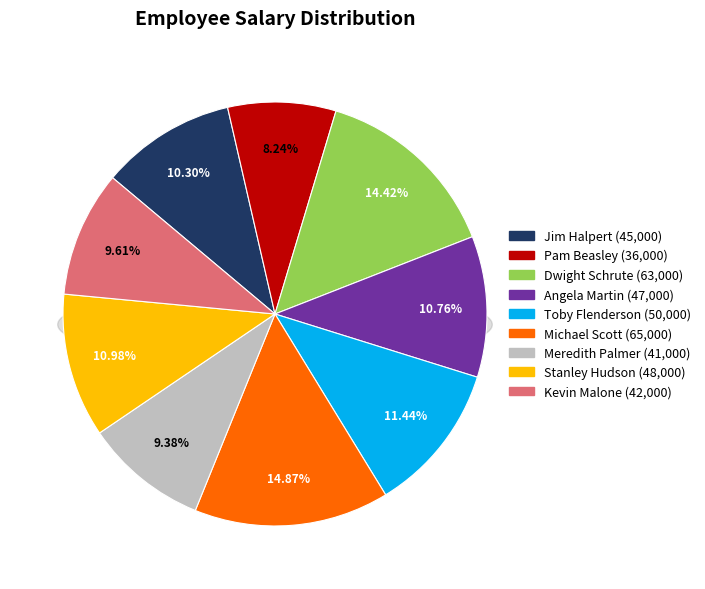

Between Stanley Hudson and Kevin Malone, which is larger?

Stanley Hudson